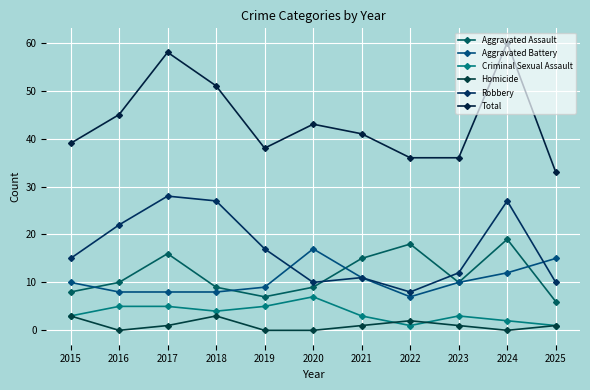

At which label does Homicide reach its peak?

2015